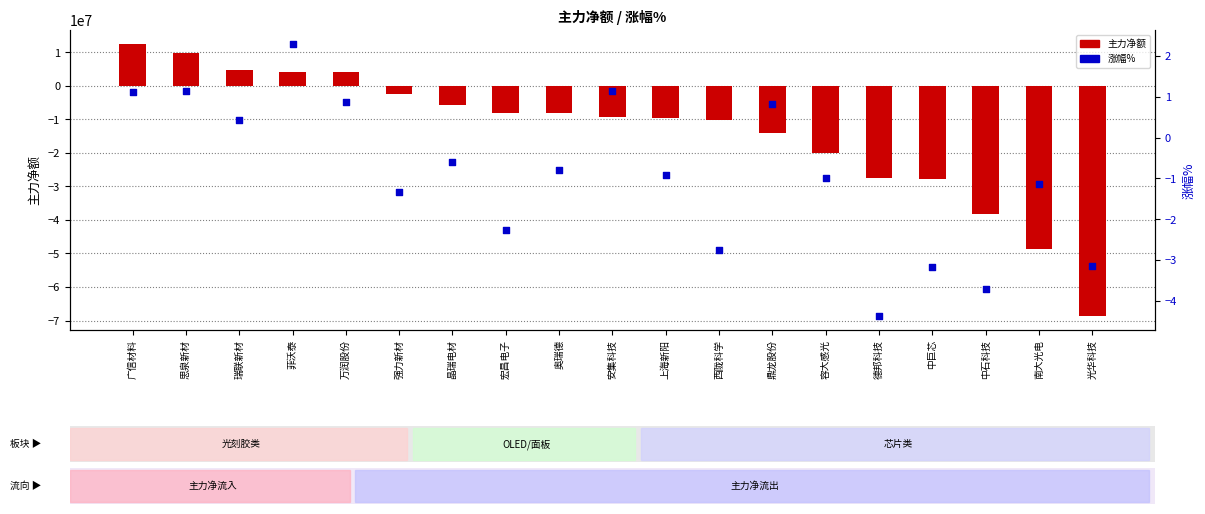

Which series reaches the minimum Y coordinate?

主力净额